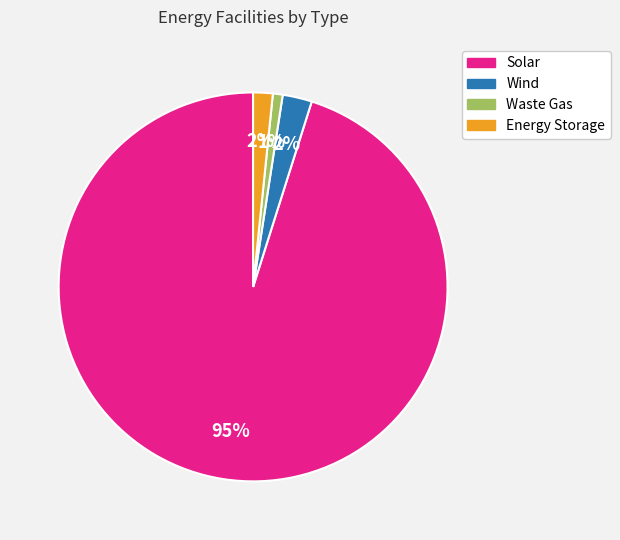

Count the number of slices in the pie.

4